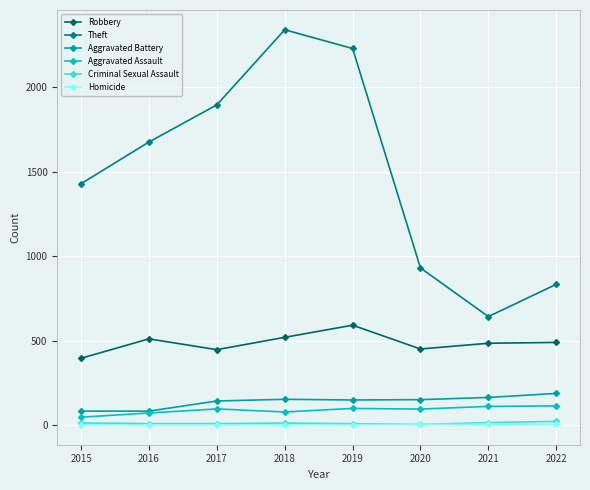

True or false: Robbery has a value of 450 at 2020.

True